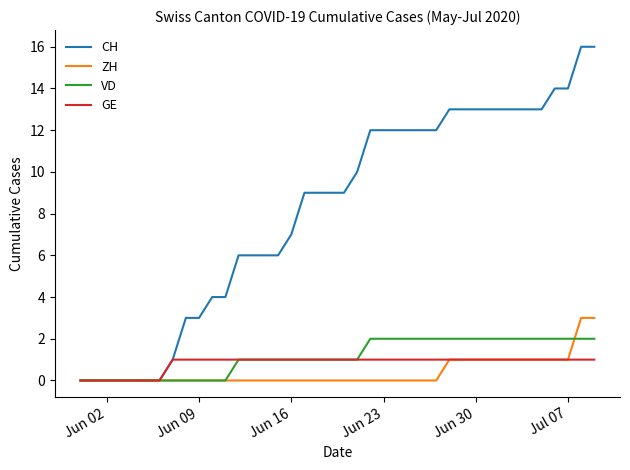

Reading right to left, what are all the values shown in this chart?

CH: 16	16	14	14	13	13	13	13	13	13	13	13	12	12	12	12	12	12	10	9	9	9	9	7	6	6	6	6	4	4	3	3	1	0	0	0	0	0	0	0
ZH: 3	3	1	1	1	1	1	1	1	1	1	1	0	0	0	0	0	0	0	0	0	0	0	0	0	0	0	0	0	0	0	0	0	0	0	0	0	0	0	0
VD: 2	2	2	2	2	2	2	2	2	2	2	2	2	2	2	2	2	2	1	1	1	1	1	1	1	1	1	1	0	0	0	0	0	0	0	0	0	0	0	0
GE: 1	1	1	1	1	1	1	1	1	1	1	1	1	1	1	1	1	1	1	1	1	1	1	1	1	1	1	1	1	1	1	1	1	0	0	0	0	0	0	0